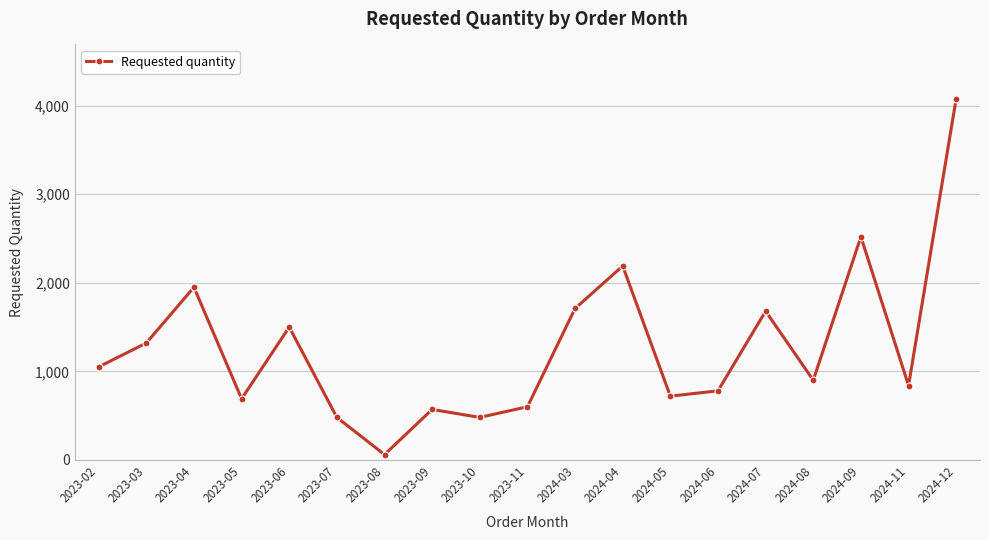

True or false: the data shows 480 at 2023-07.

True